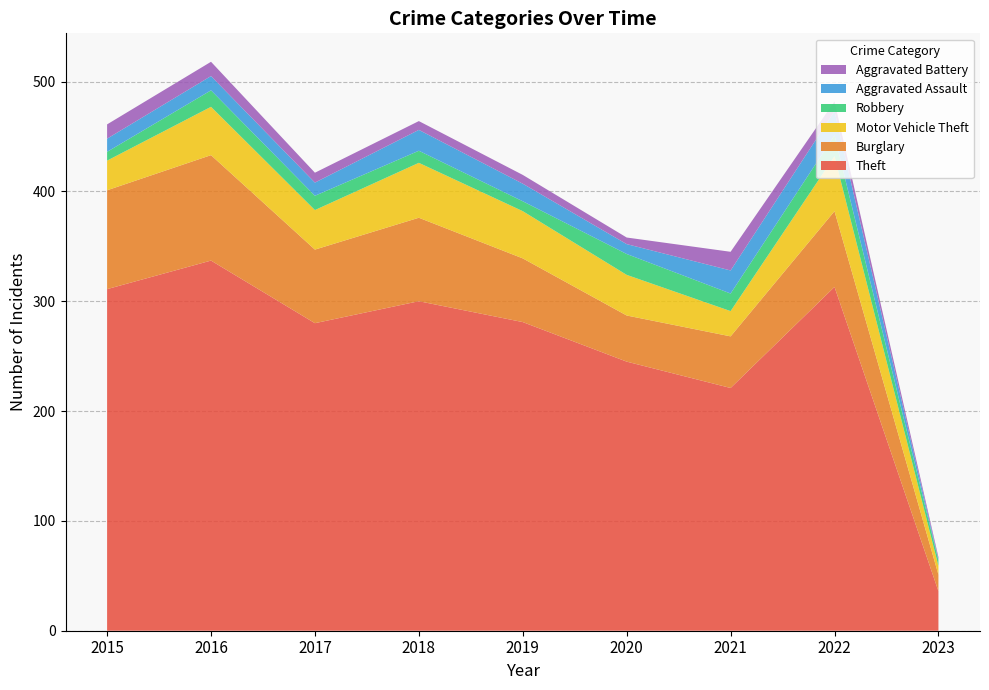

Reading left to right, transcribe all the data shown in this chart.

Theft: 311	337	280	300	281	245	221	313	36
Burglary: 90	96	67	76	58	42	47	69	15
Motor Vehicle Theft: 27	44	36	50	43	37	23	50	8
Robbery: 8	15	13	11	9	19	16	19	5
Aggravated Assault: 12	13	12	19	16	9	21	22	1
Aggravated Battery: 13	13	9	8	8	6	17	9	2